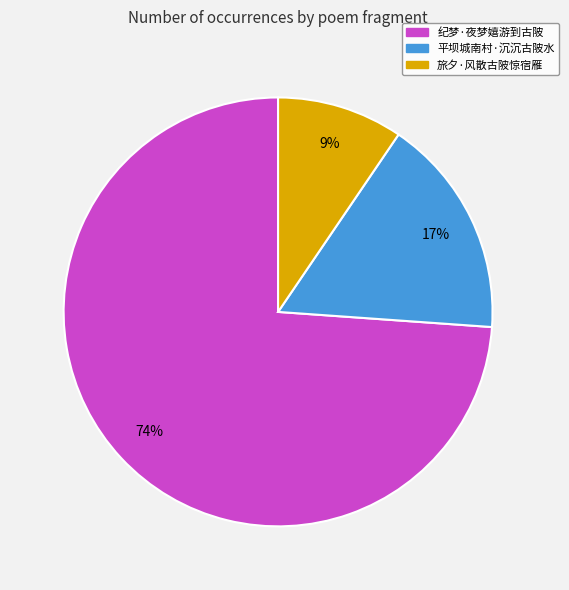

Which has a higher value, 旅夕·风散古陂惊宿雁 or 平坝城南村·沉沉古陂水?

平坝城南村·沉沉古陂水